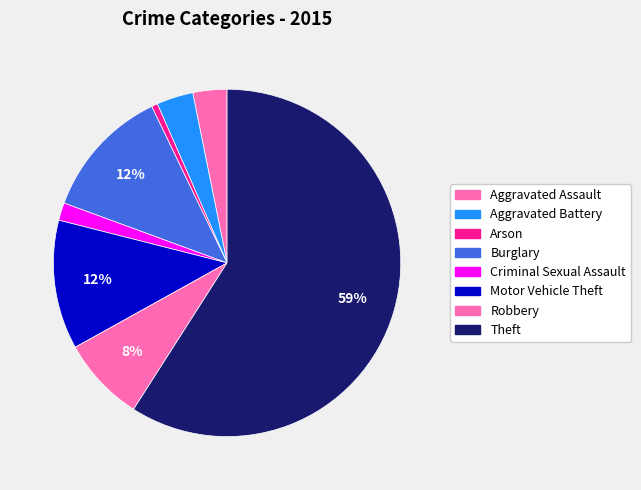

Approximately how many times larger is the value at Aggravated Assault compared to Robbery?

0.4